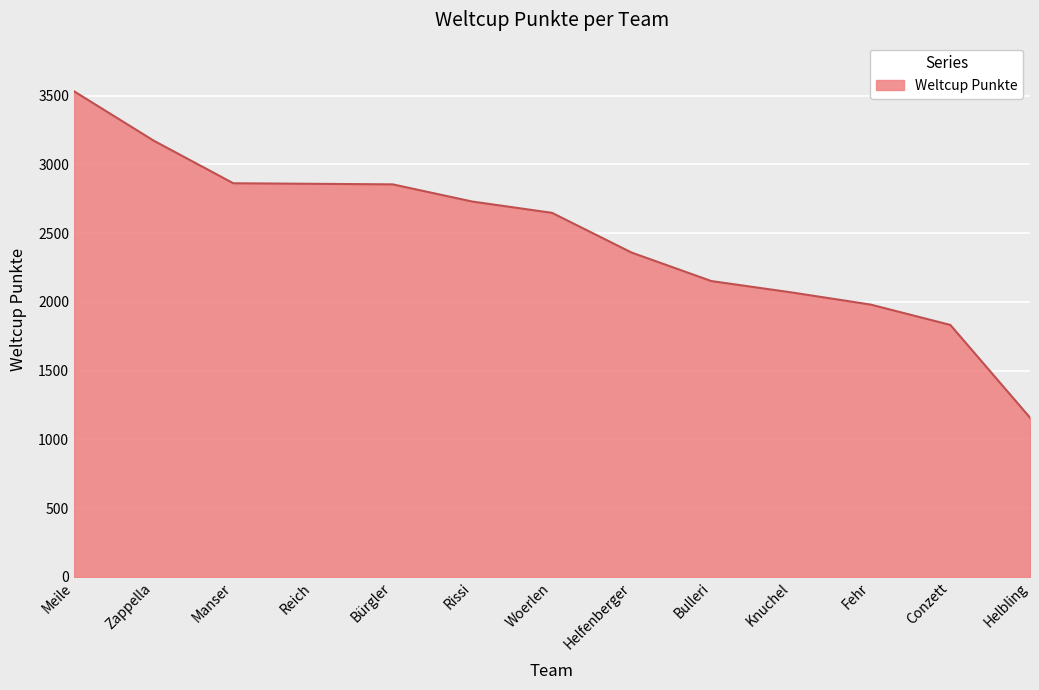

What is the sum of the values at Zappella and Reich?

6030